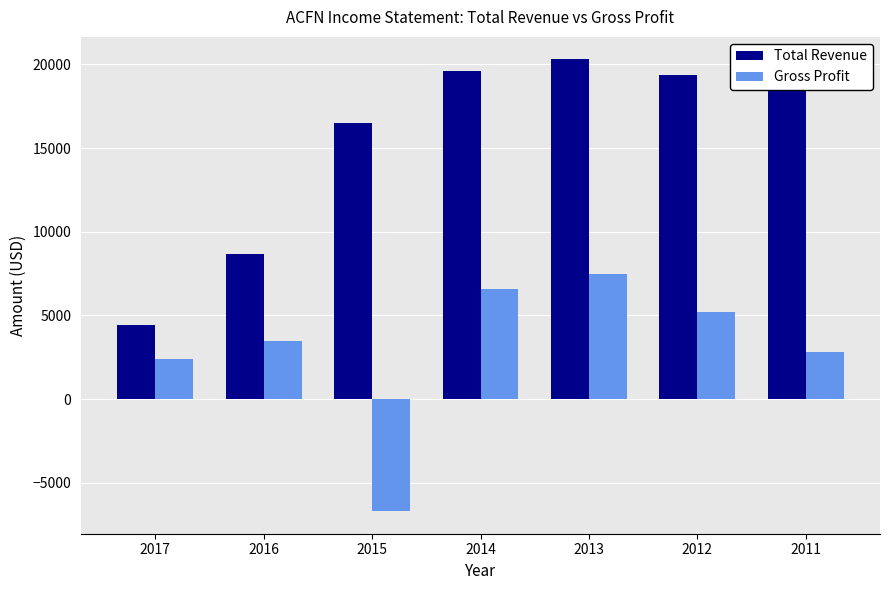

Which category has the highest value across all series?

2013